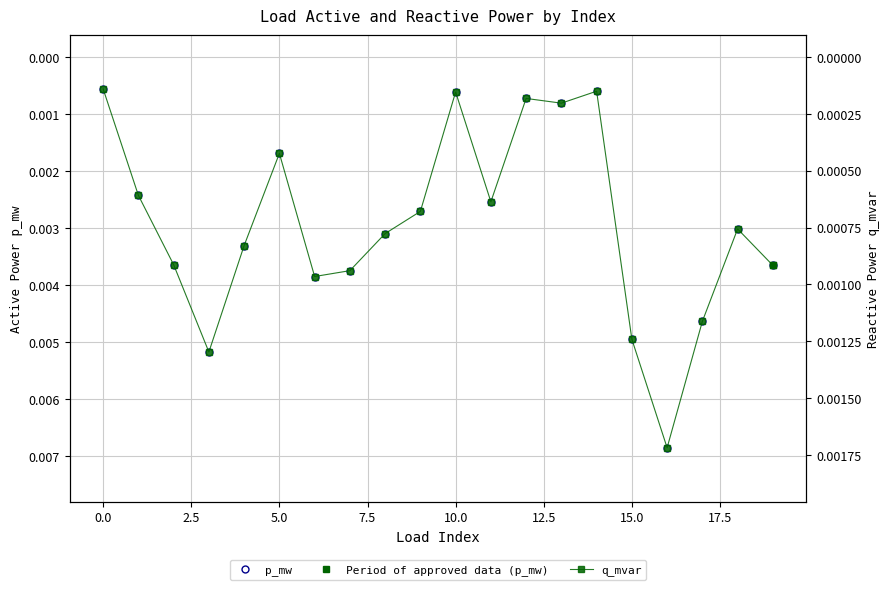

At which category does p_mw reach its first local valley?

5.0